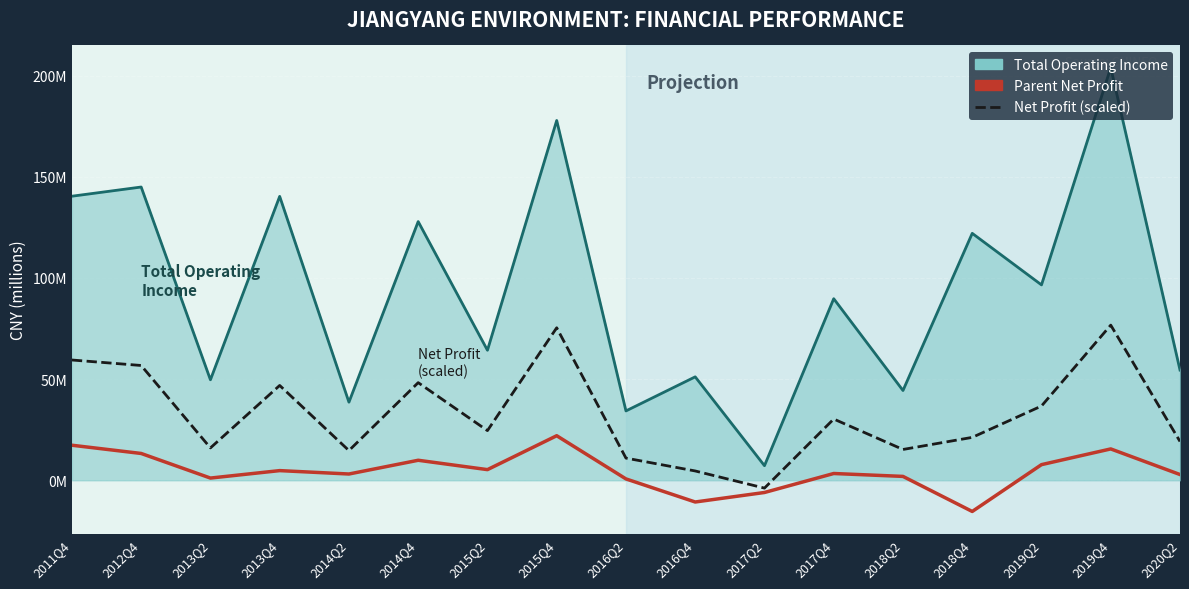

How many data points does each series have?

17